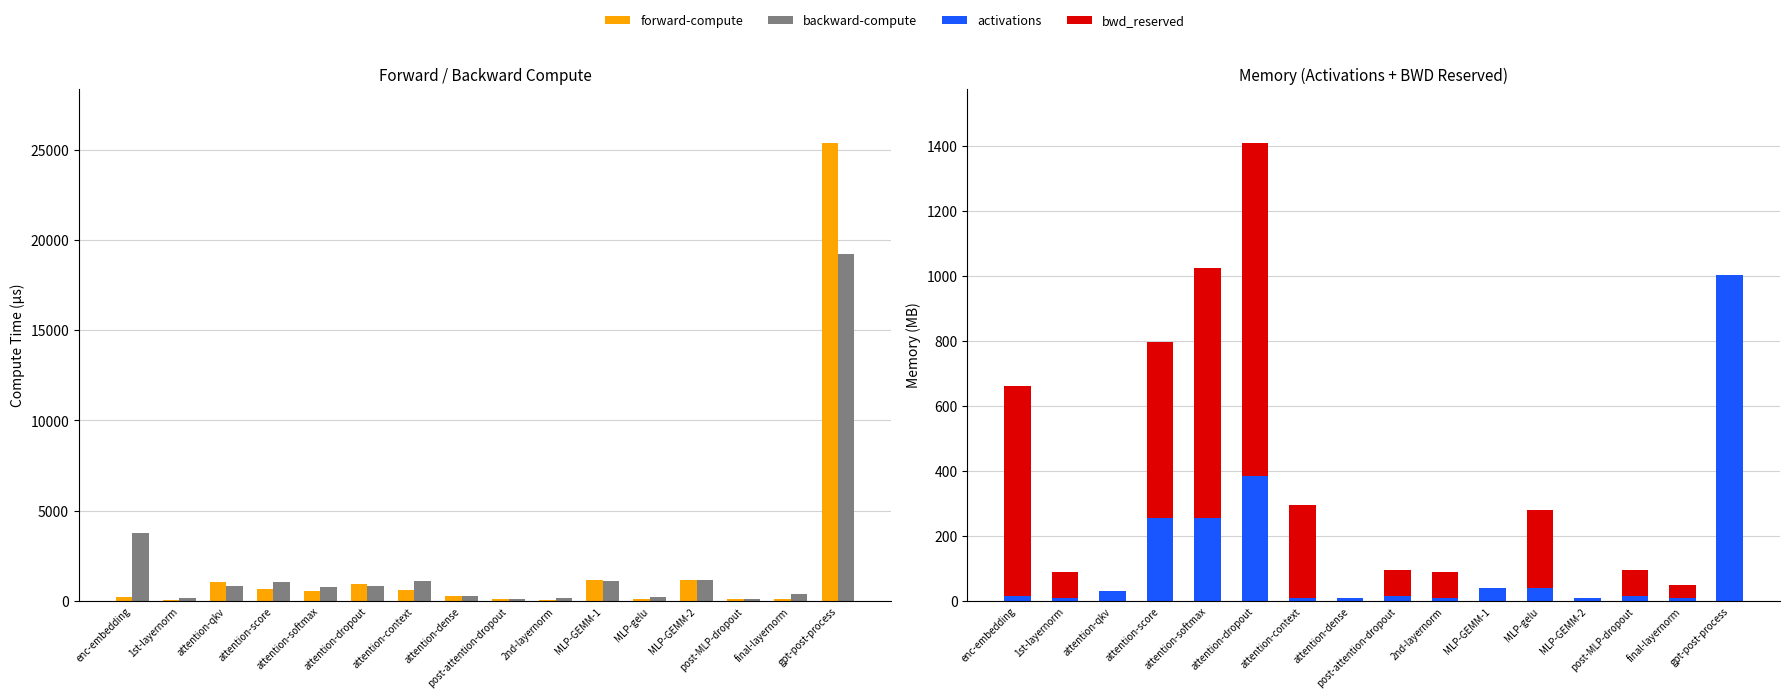

What position from the left is MLP-gelu?

12